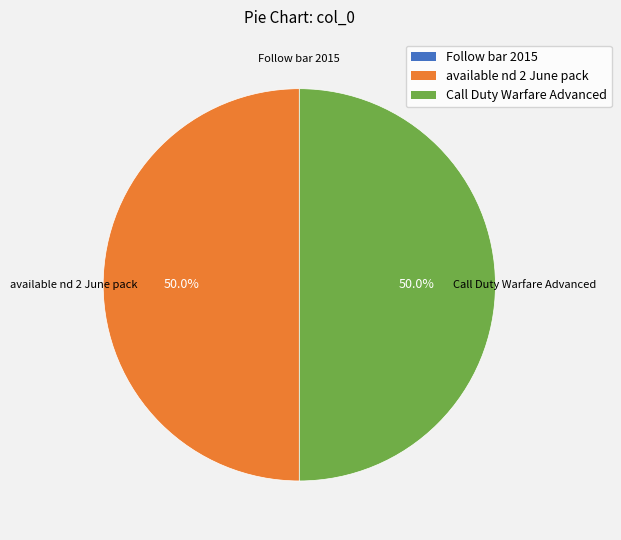

To the nearest percent, what is the difference between the largest and smallest slice percentages?

50%